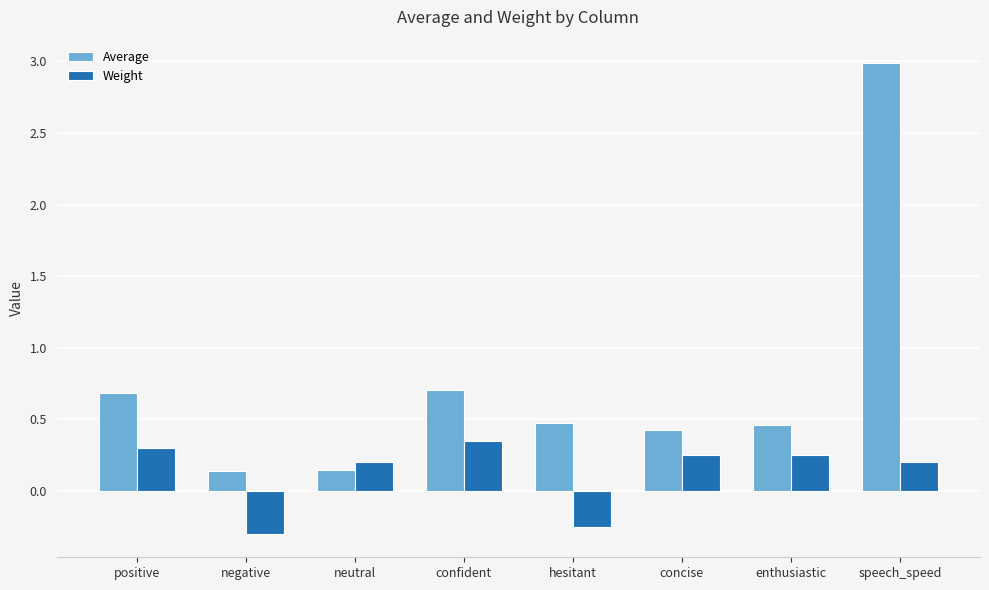

Rank the series by their maximum value, from lowest to highest.

Weight, Average